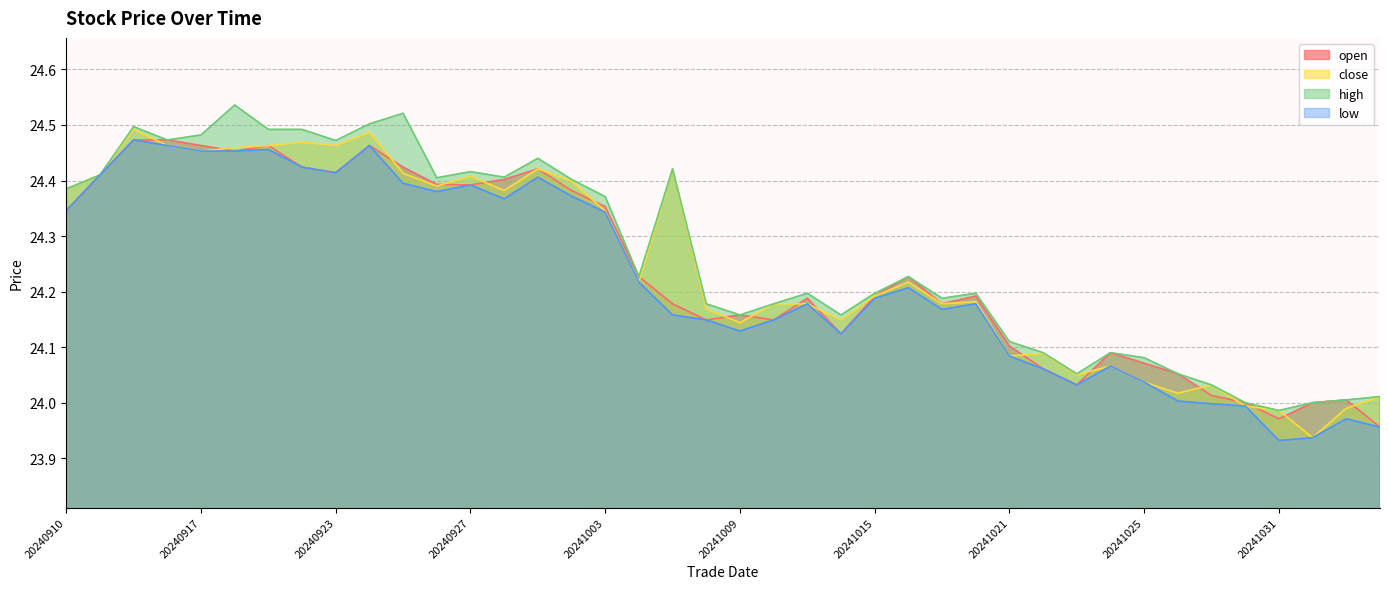

How many interior local peaks does the low series have?

10